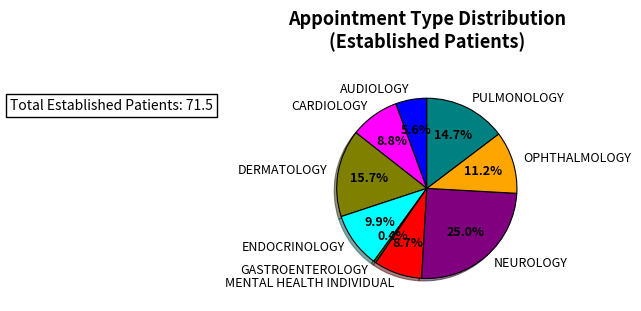

Is it true that NEUROLOGY is 25% of the pie?

True